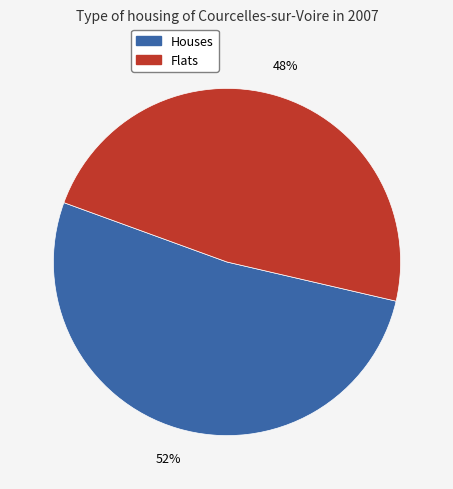

Is there any slice that represents more than half of the pie?

Yes